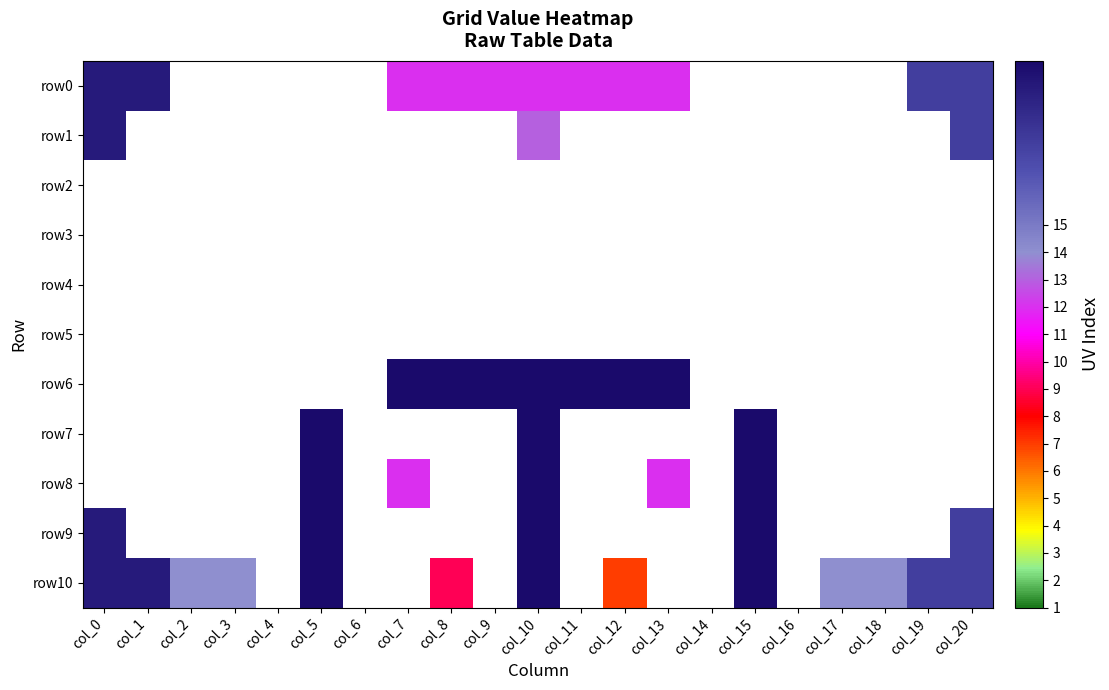

At how many categories does at least one series exceed 12?

17